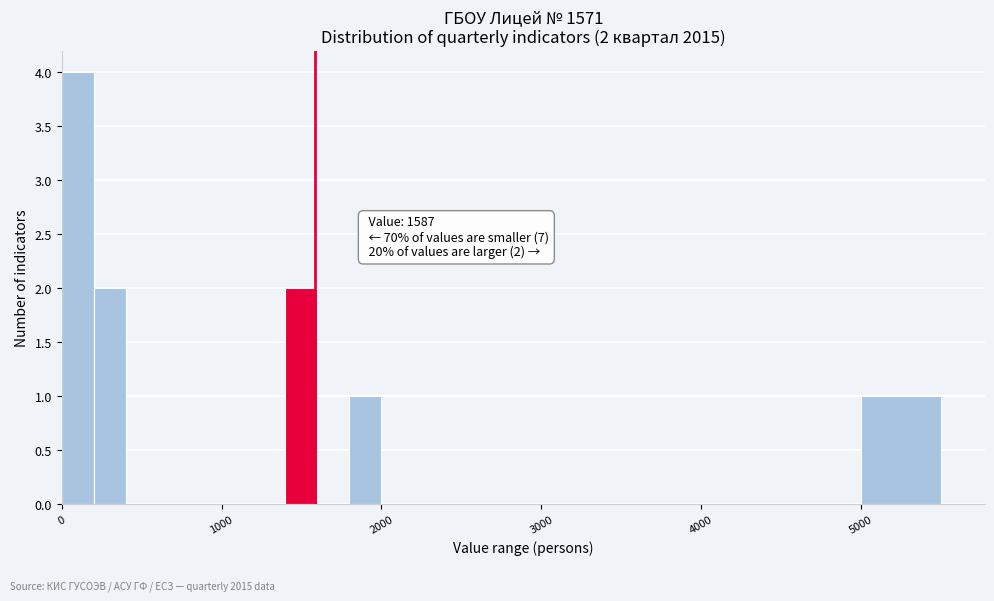

Around what value on the x-axis is the tallest bar? Give the approximate position of its centre, as read against the axis.

100